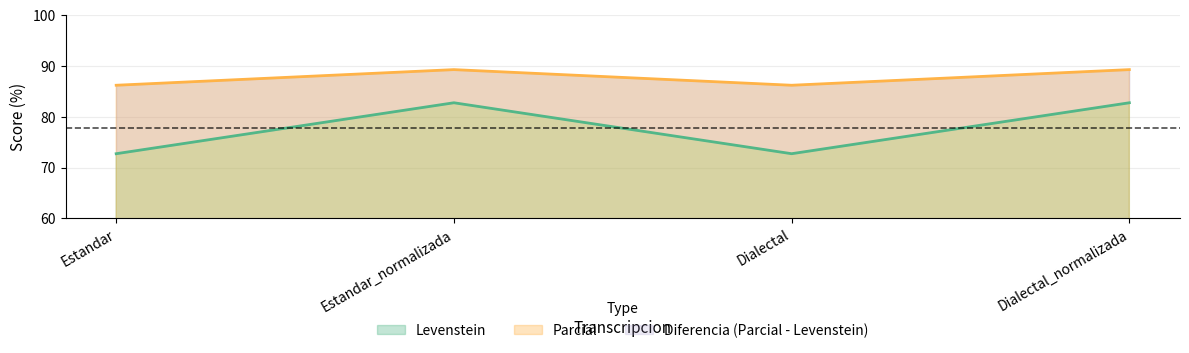

At which category does Levenstein reach its first local valley?

Dialectal